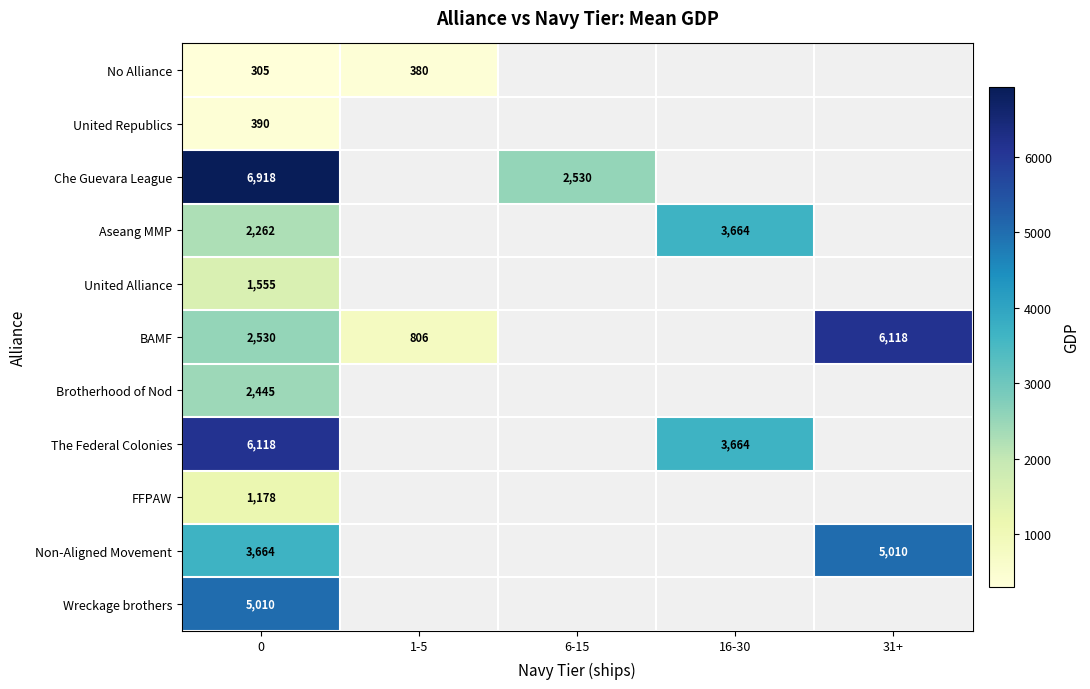

The Aseang MMP series shows 3664 at 16-30. True or false?

True